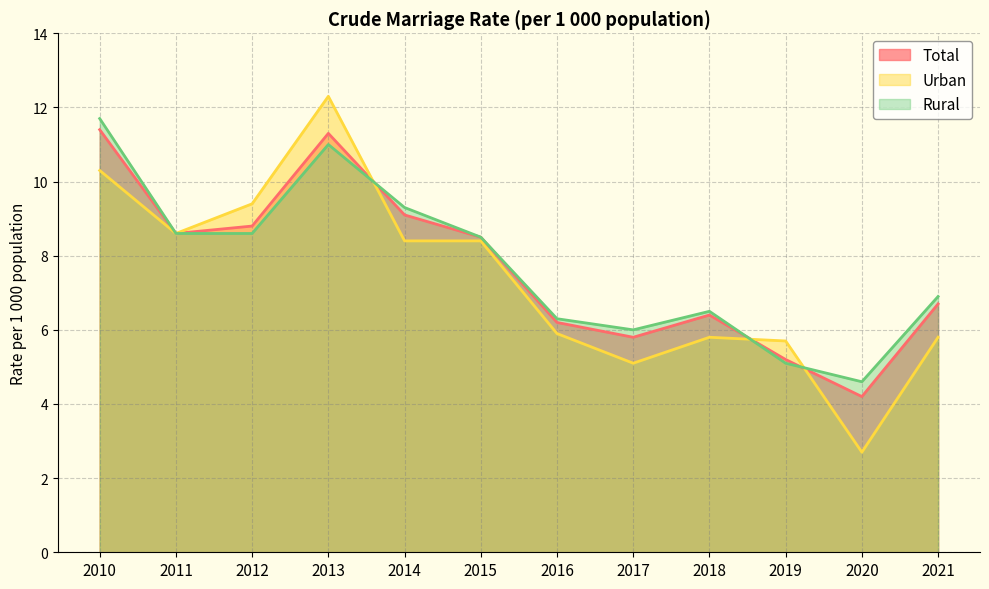

Which series has the largest total across all categories?

Rural